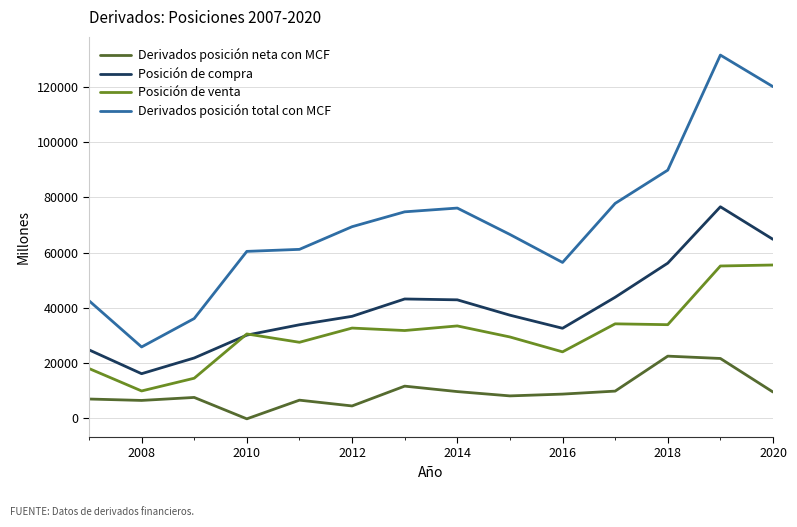

What is the minimum value for Posición de venta?

9712